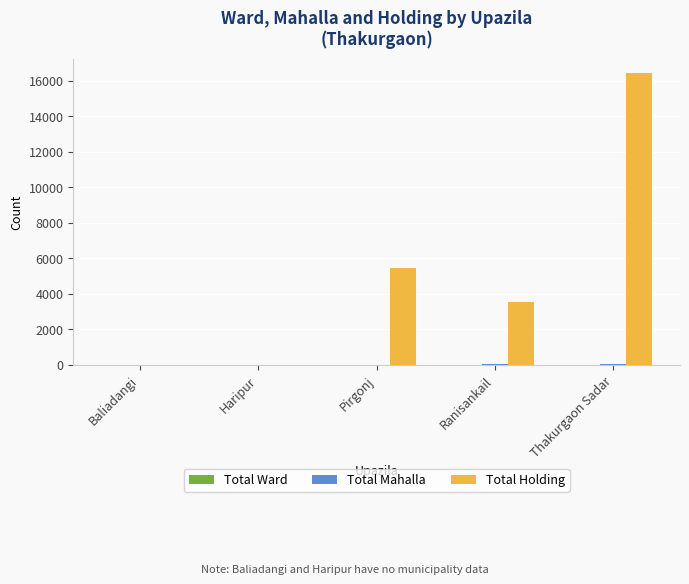

Count the number of categories in the chart.

5